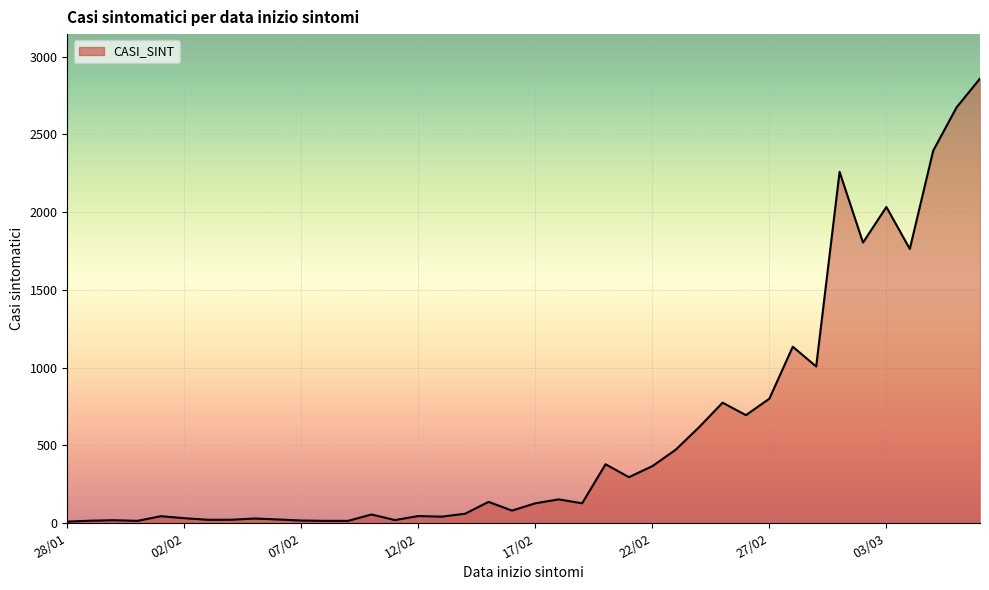

What is the maximum value shown in the chart?

2859